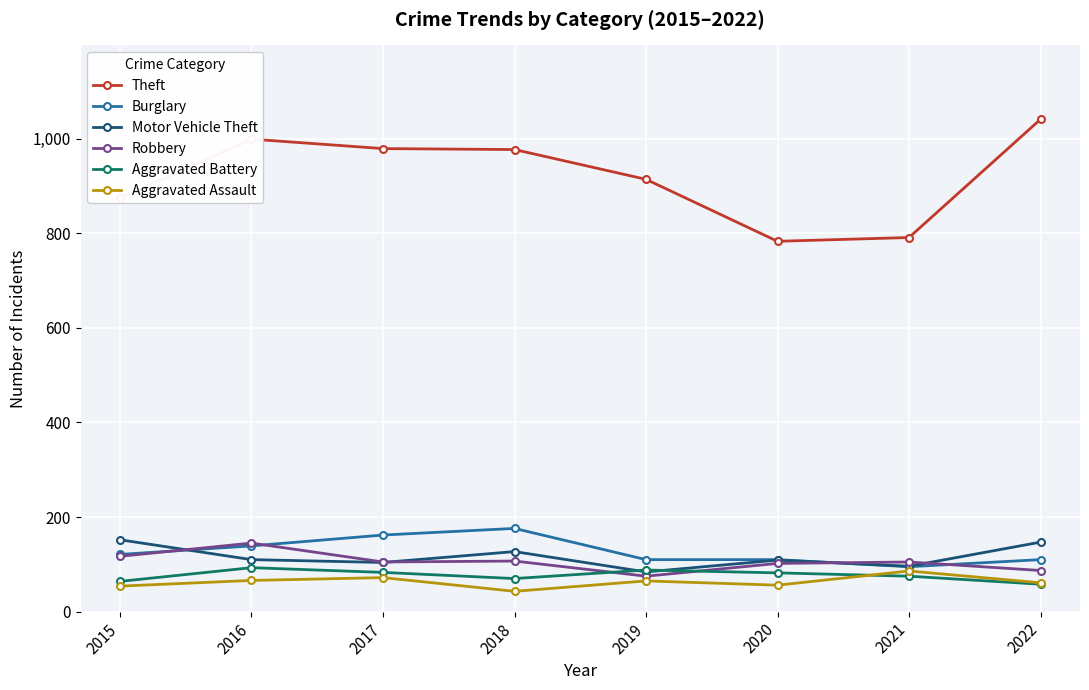

Is it true that Burglary equals 139 at 2016?

True